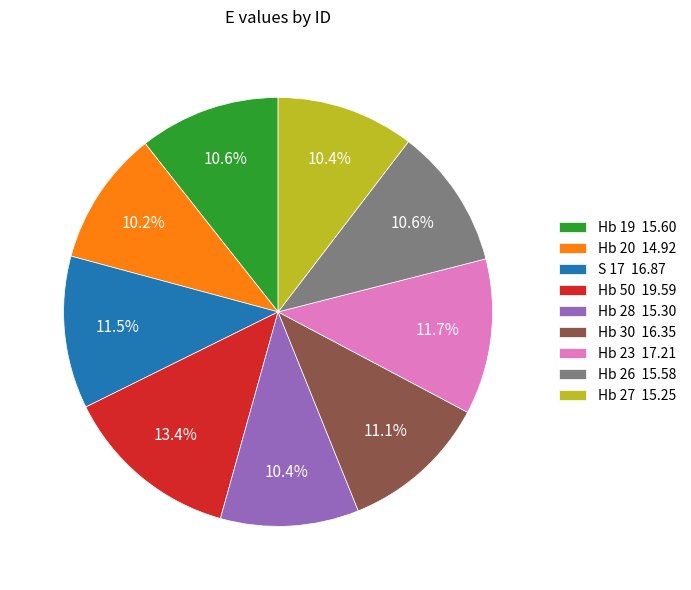

Approximately how many times larger is the value at Hb 26 15.58 compared to Hb 50 19.59?

0.8